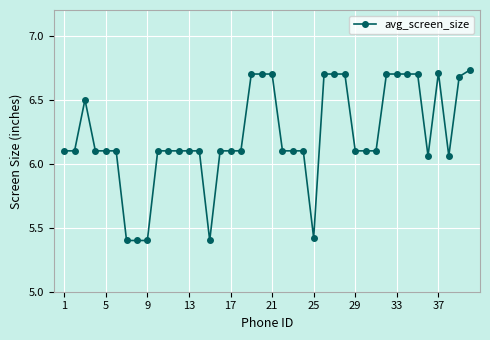

Count the number of values greater than 6.

35